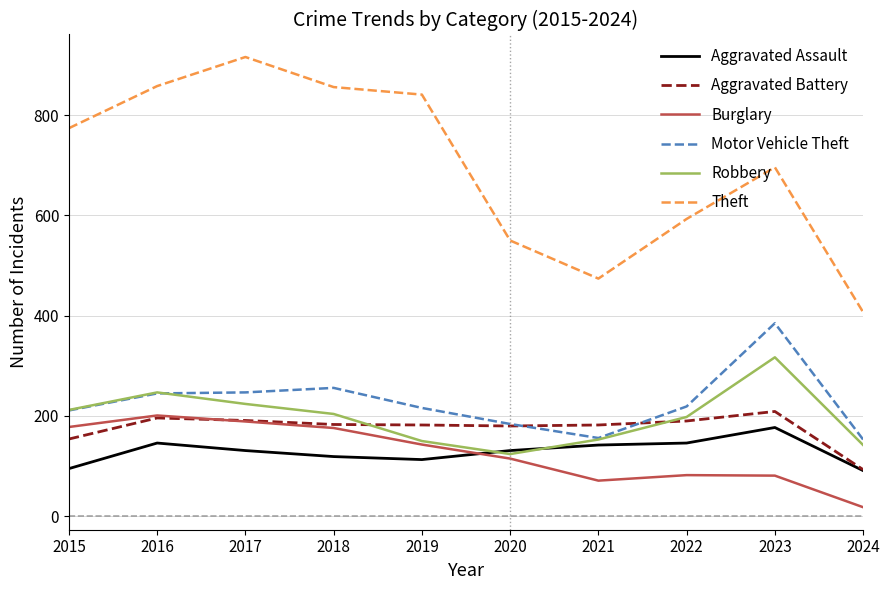

Which category has the lowest value in the Aggravated Battery series?

2024